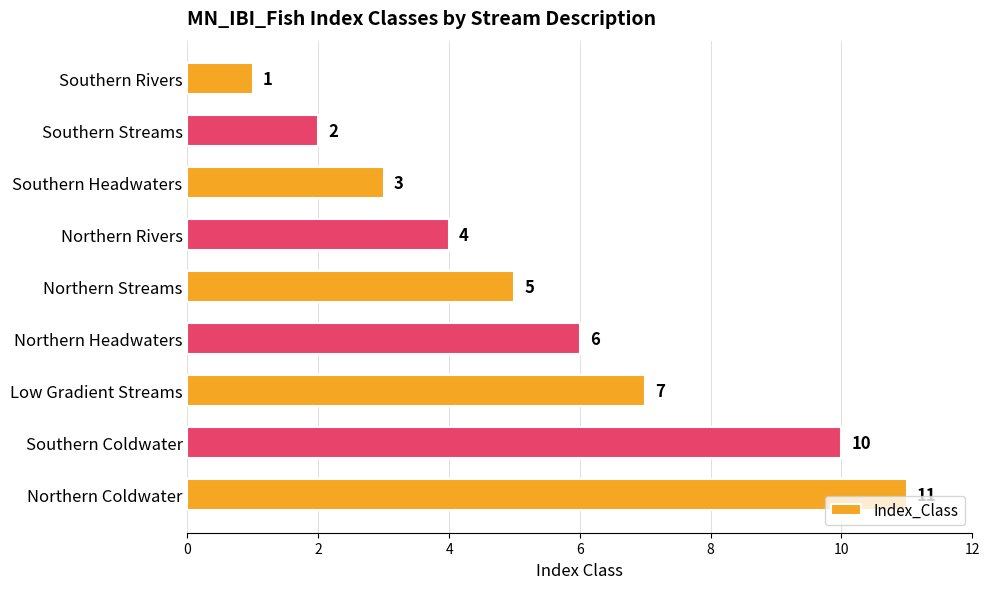

What position from the bottom is Northern Headwaters?

4